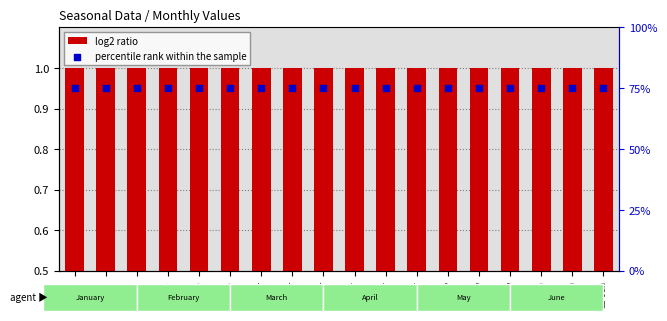

At which category is the sum across all series the highest?

S0-Jan